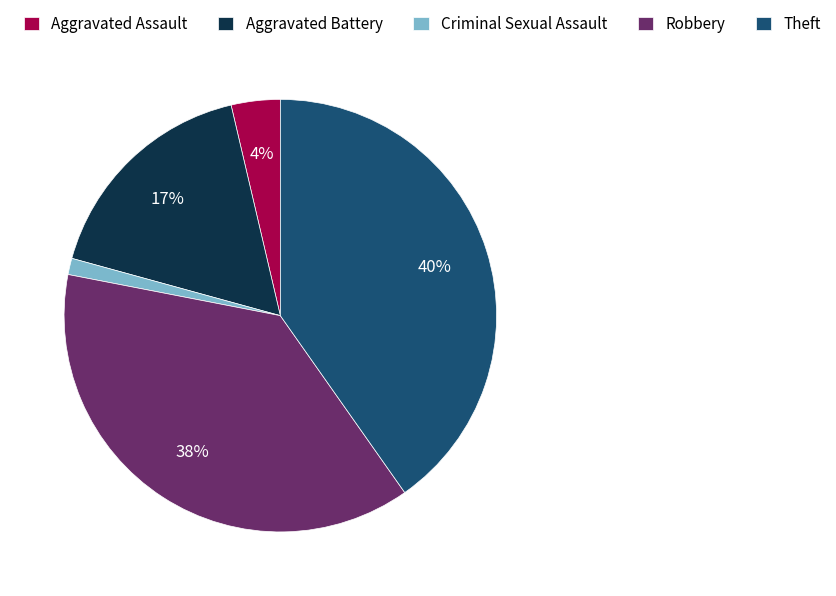

Approximately how many times larger is the value at Robbery compared to Aggravated Battery?

2.2